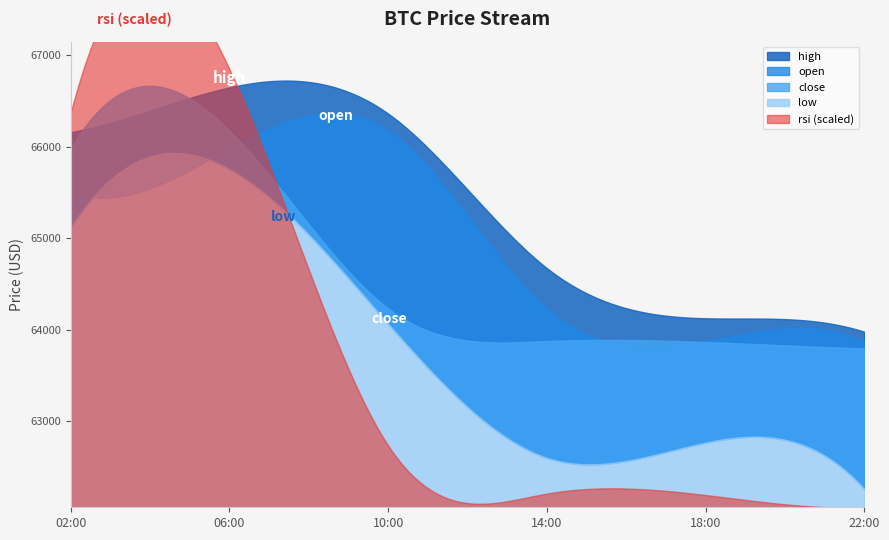

The low series shows 62601.1 at 14:00. True or false?

True